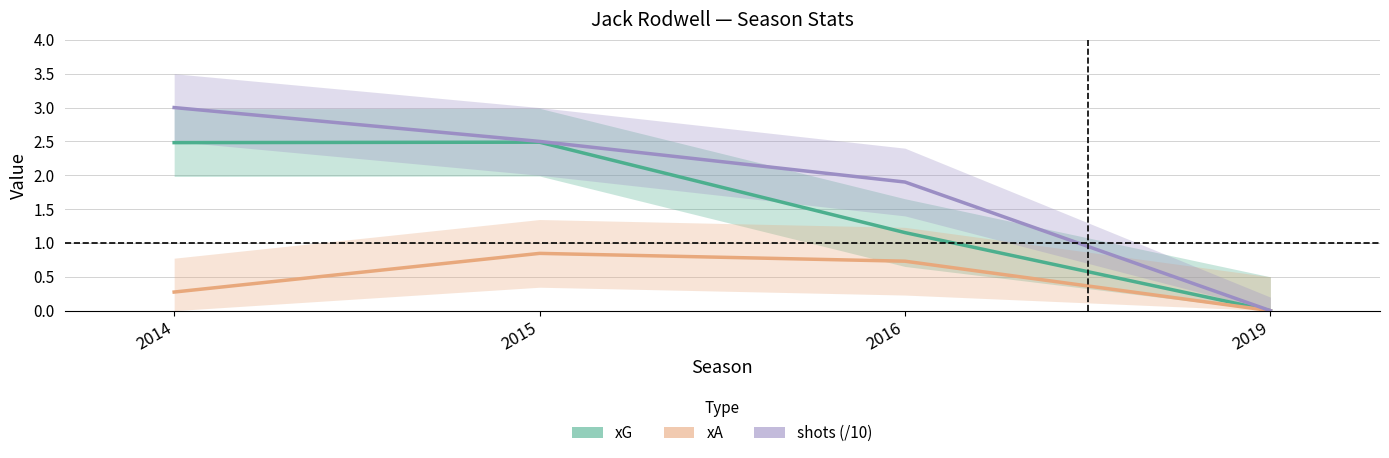

Reading left to right, transcribe all the data shown in this chart.

xG: 2.5	2.5	1.2	0.0
xA: 0.3	0.8	0.7	0.0
shots (/10): 3.0	2.5	1.9	0.0